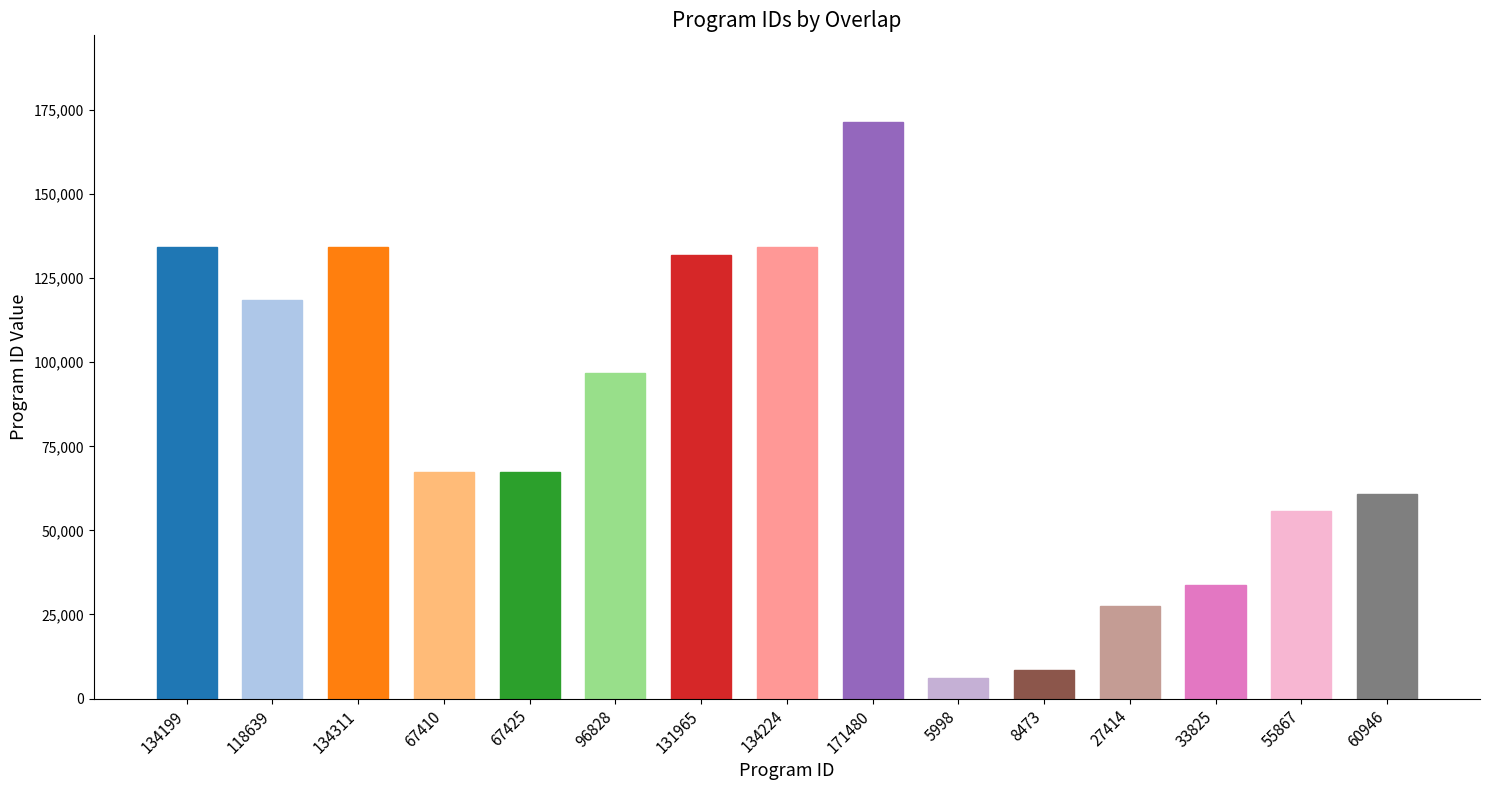

How many distinct data groups are displayed?

1